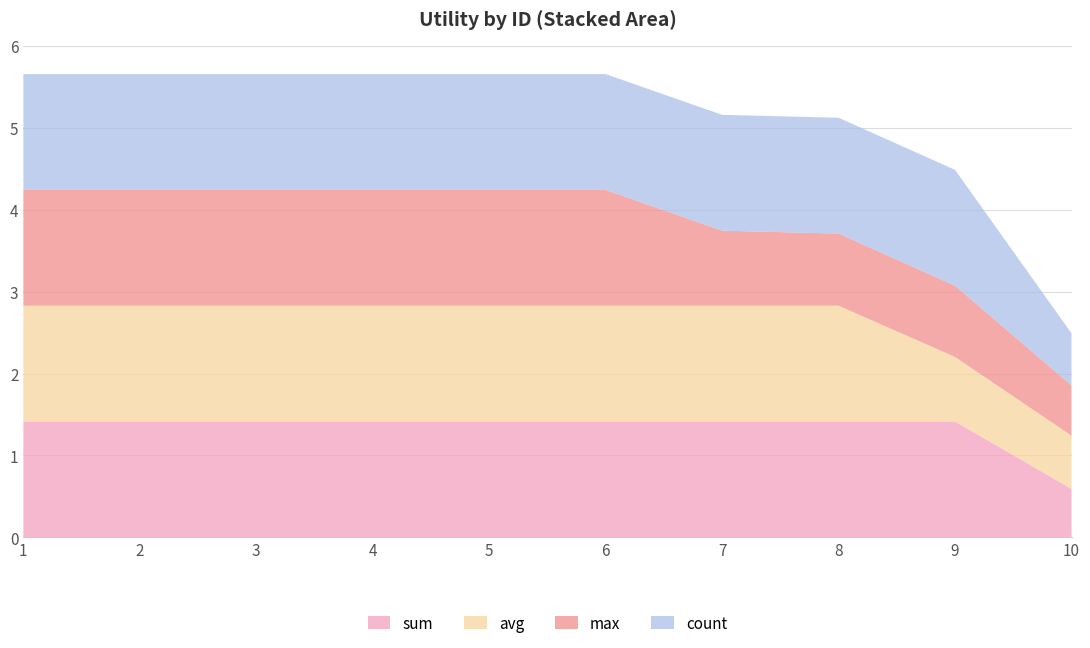

Reading left to right, extract all data points from this chart.

sum: 1=1.4	2=1.4	3=1.4	4=1.4	5=1.4	6=1.4	7=1.4	8=1.4	9=1.4	10=0.6
avg: 1=1.4	2=1.4	3=1.4	4=1.4	5=1.4	6=1.4	7=1.4	8=1.4	9=0.8	10=0.6
max: 1=1.4	2=1.4	3=1.4	4=1.4	5=1.4	6=1.4	7=0.9	8=0.9	9=0.9	10=0.6
count: 1=1.4	2=1.4	3=1.4	4=1.4	5=1.4	6=1.4	7=1.4	8=1.4	9=1.4	10=0.6